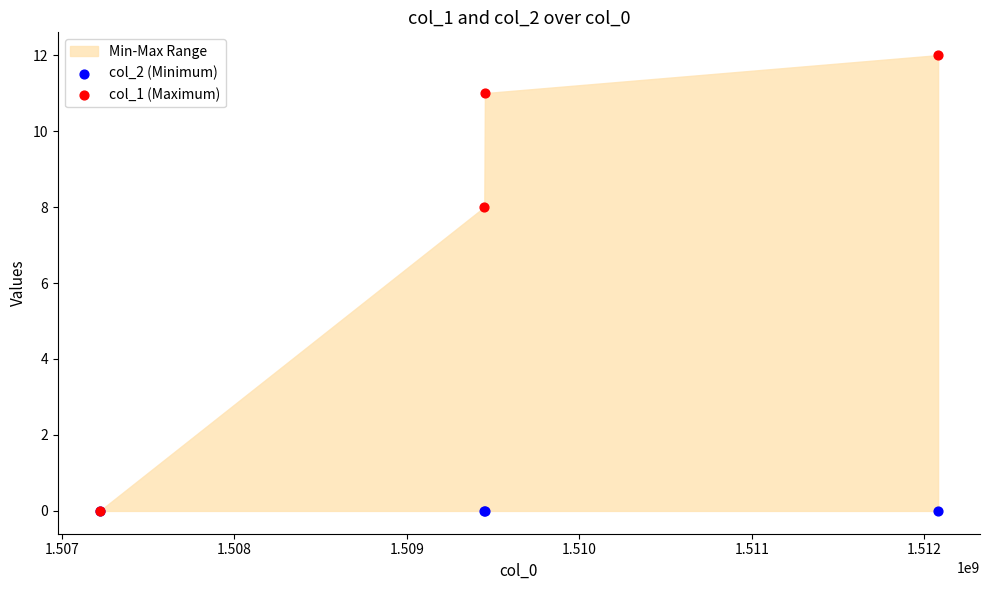

Across all series, what Y value is closest to 6?

8